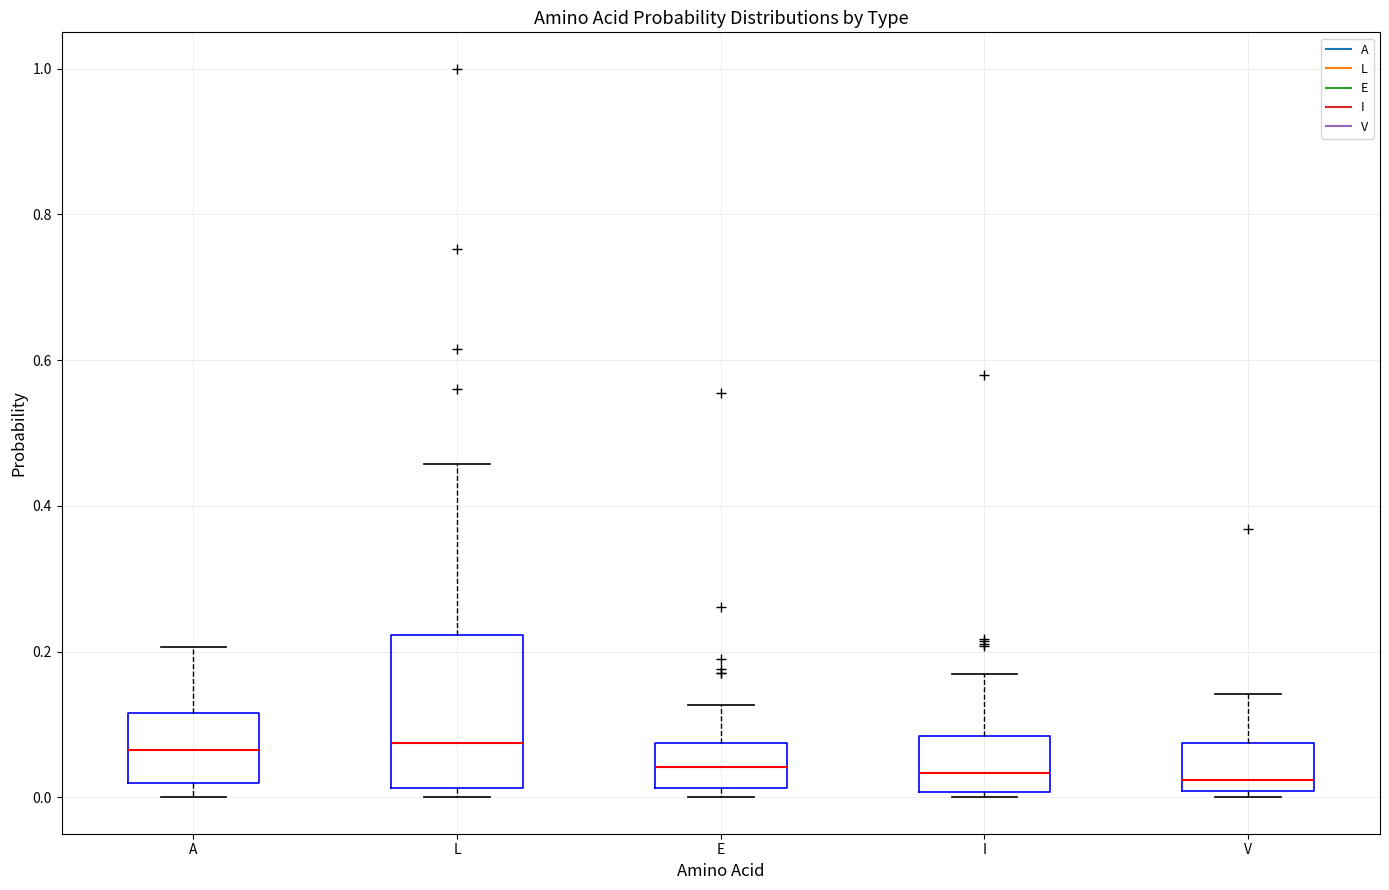

Reading left to right, transcribe this box plot: for each box, give where its median line is, the range the box spans, and where its two whiskers end, as read against the y-axis. The values are not printed on the chart, so give them approximately, as read against the axis.

A: median 0.06, box 0.02 to 0.12, whiskers 0.00 to 0.20
L: median 0.08, box 0.02 to 0.22, whiskers 0.00 to 0.46
E: median 0.04, box 0.02 to 0.08, whiskers 0.00 to 0.12
I: median 0.04, box 0.00 to 0.08, whiskers 0.00 (just below the box's lower edge) to 0.16
V: median 0.02, box 0.00 to 0.08, whiskers 0.00 (just below the box's lower edge) to 0.14